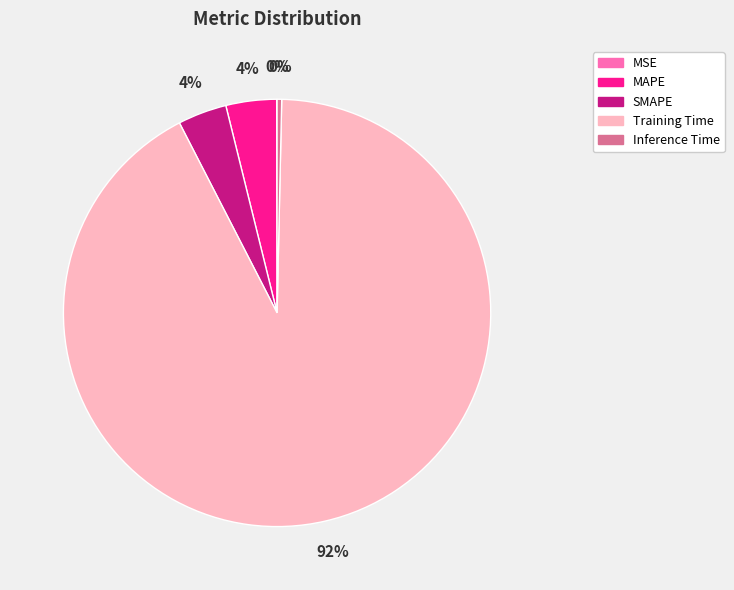

What is the largest slice in the pie chart?

Training Time